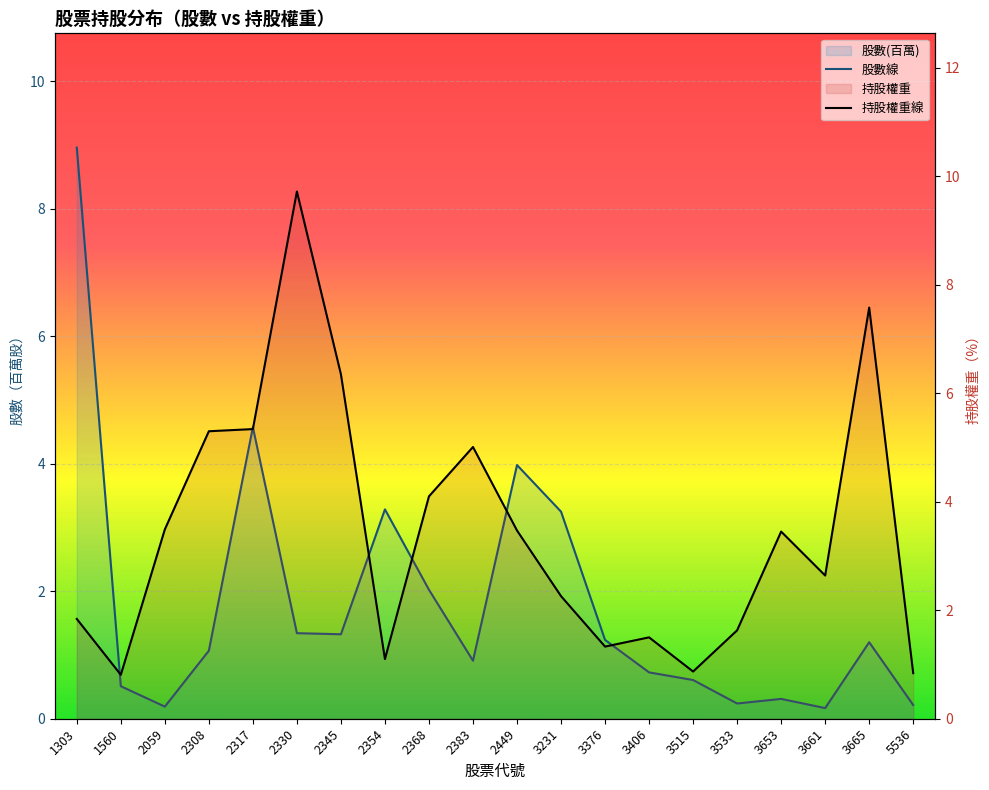

Does the chart display data point markers on the line(s)?

No